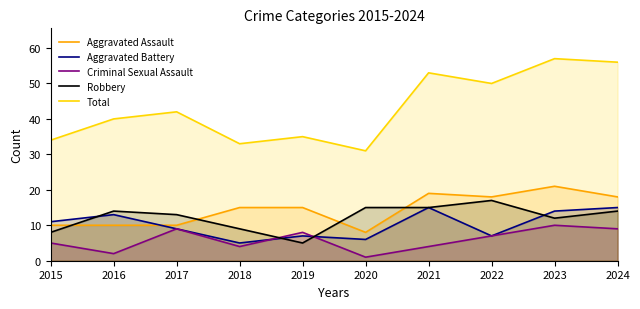

How many lines are shown in the chart?

5